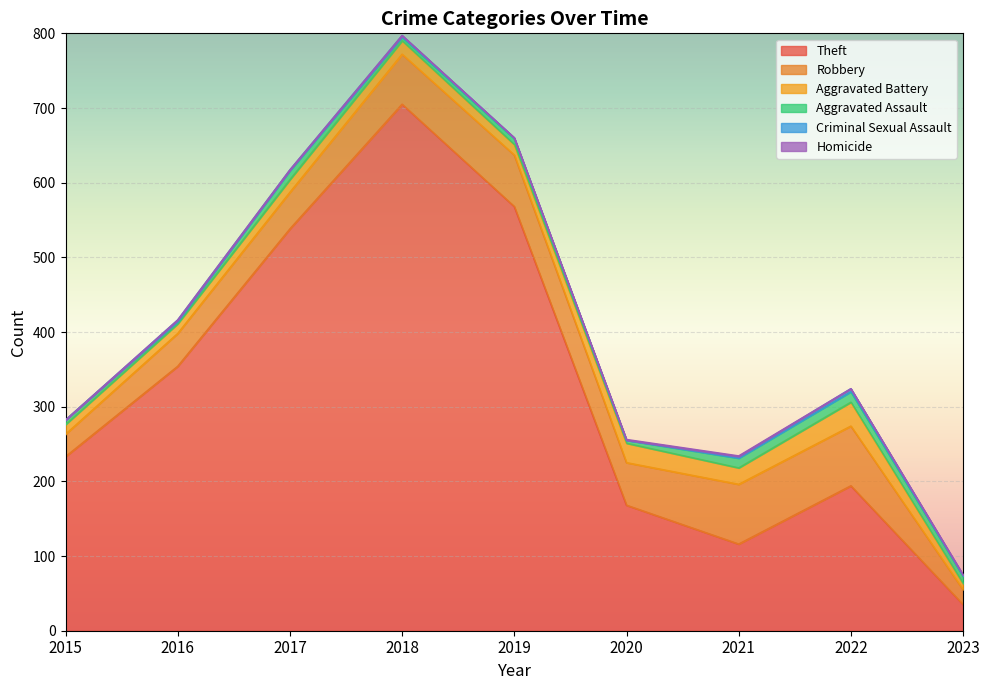

True or false: Theft and Aggravated Assault intersect in this chart.

False